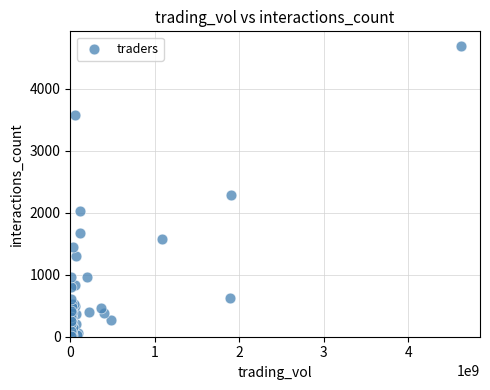

What Y value in the scatter plot is closest to 2353?

2284